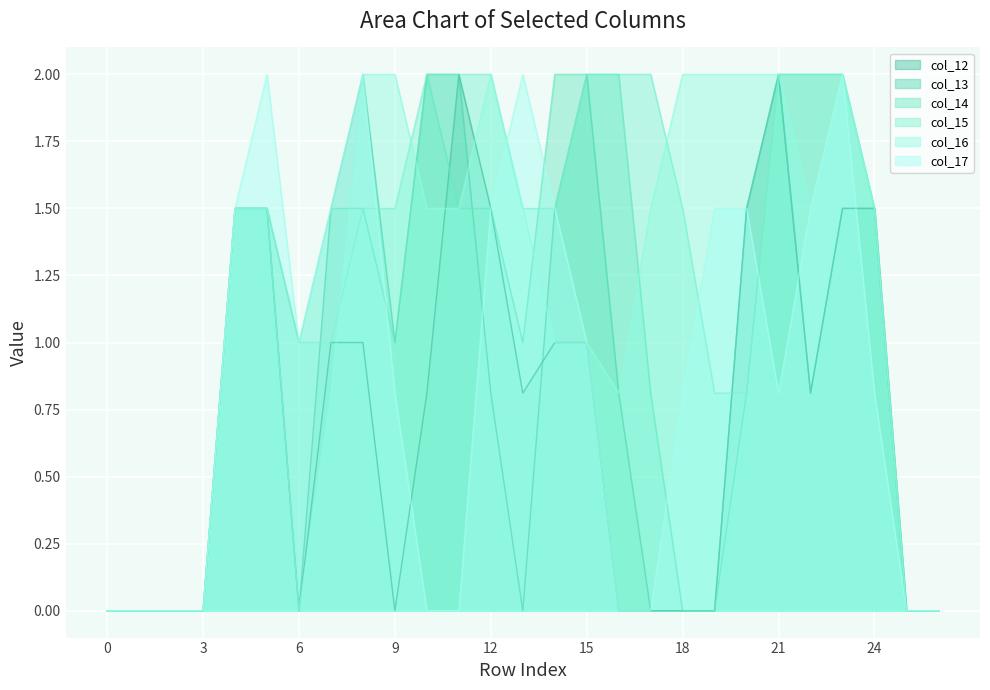

What is the maximum value shown in the chart?

2.0